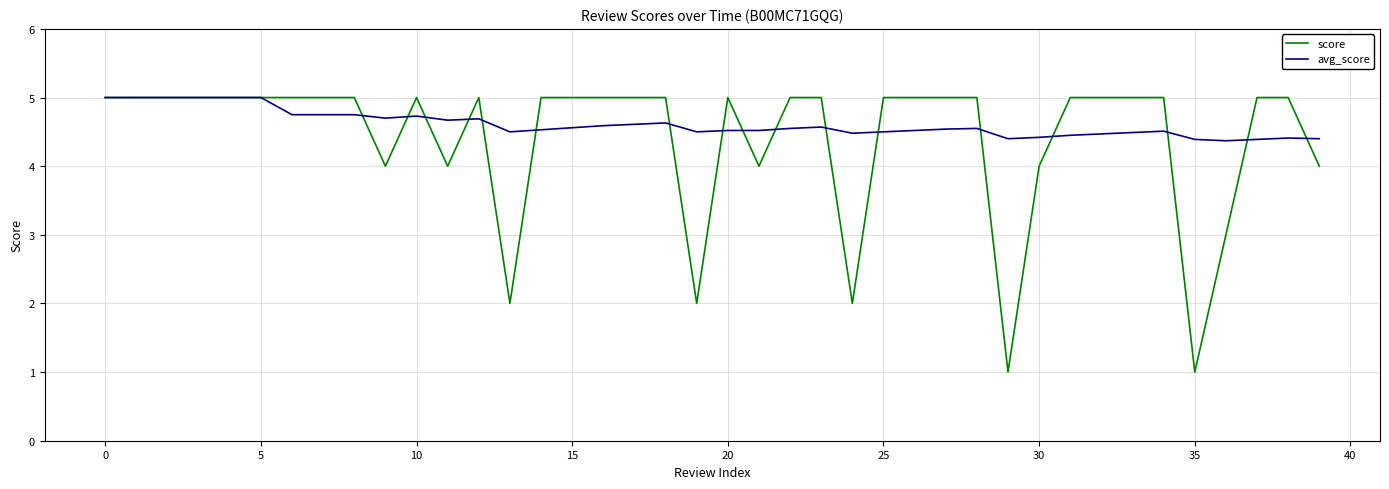

Which series has the largest range (max minus min)?

score